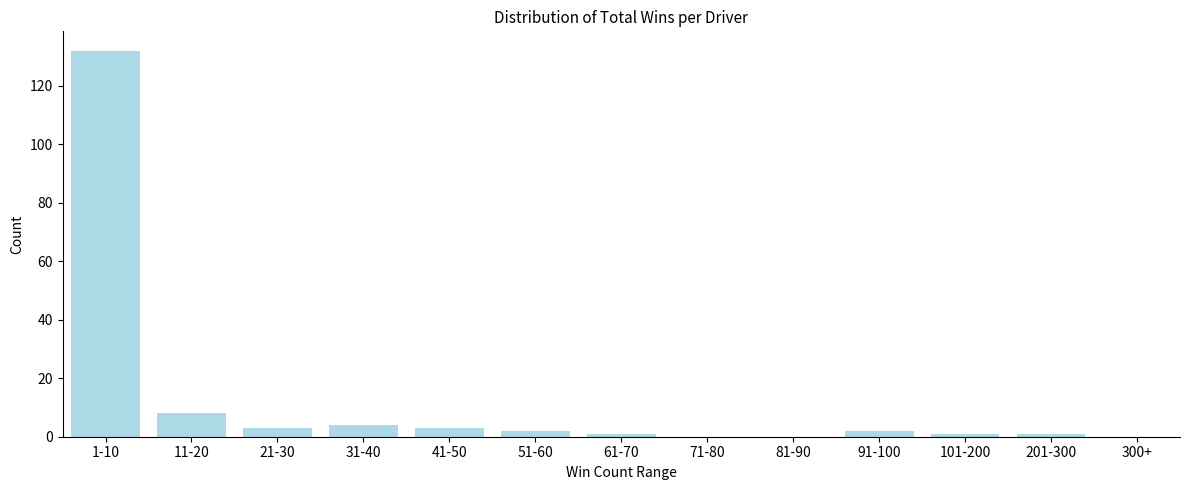

Reading left to right, what are all the values shown in this chart?

1-10=132	11-20=8	21-30=3	31-40=4	41-50=3	51-60=2	61-70=1	71-80=0	81-90=0	91-100=2	101-200=1	201-300=1	300+=0